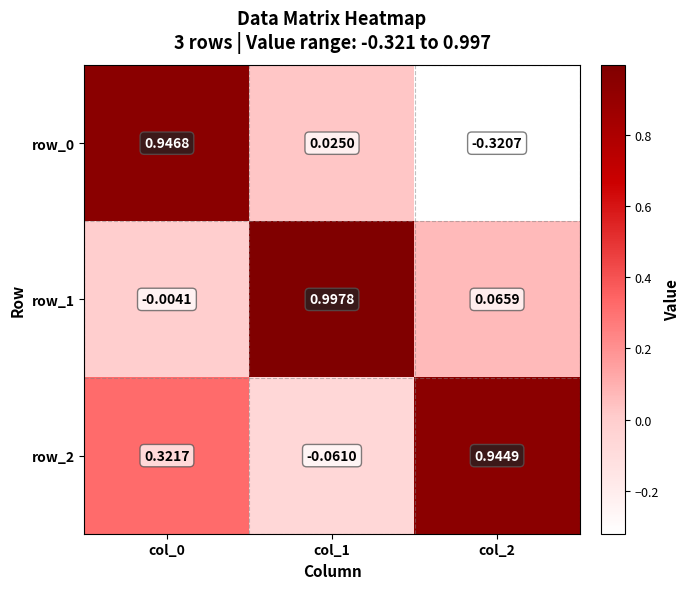

Is it true that row_1 equals -0.0 at col_0?

False